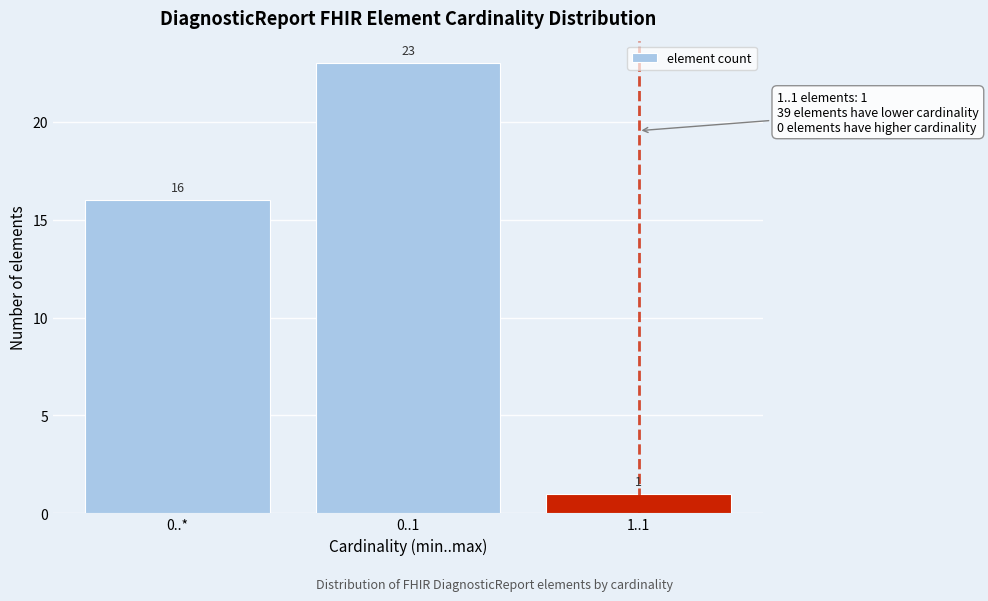

Reading left to right, extract all data points from this chart.

16	23	1